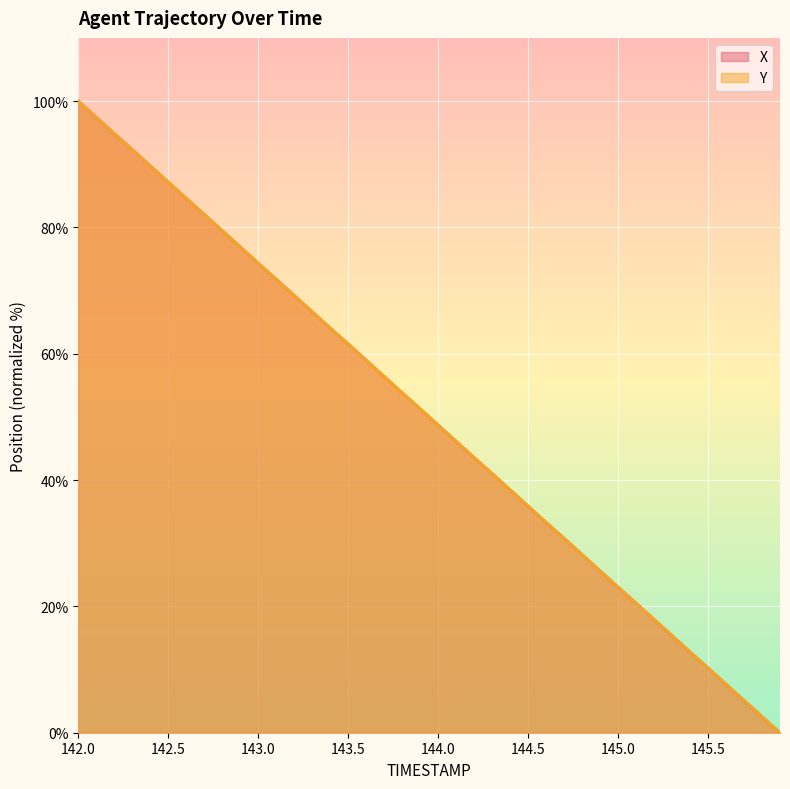

What is the value of the Y point at the 23rd from the left?

43.6